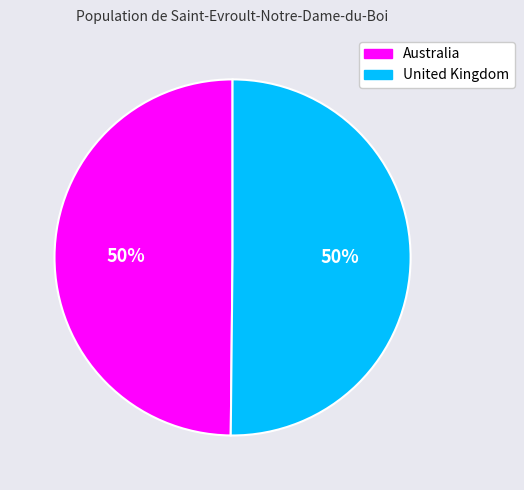

To the nearest percent, what is the average slice percentage?

50%